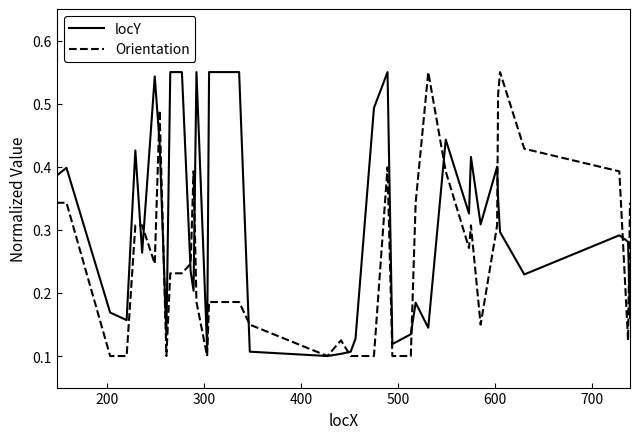

List the series in order of their overall mean, lowest first.

Orientation, locY